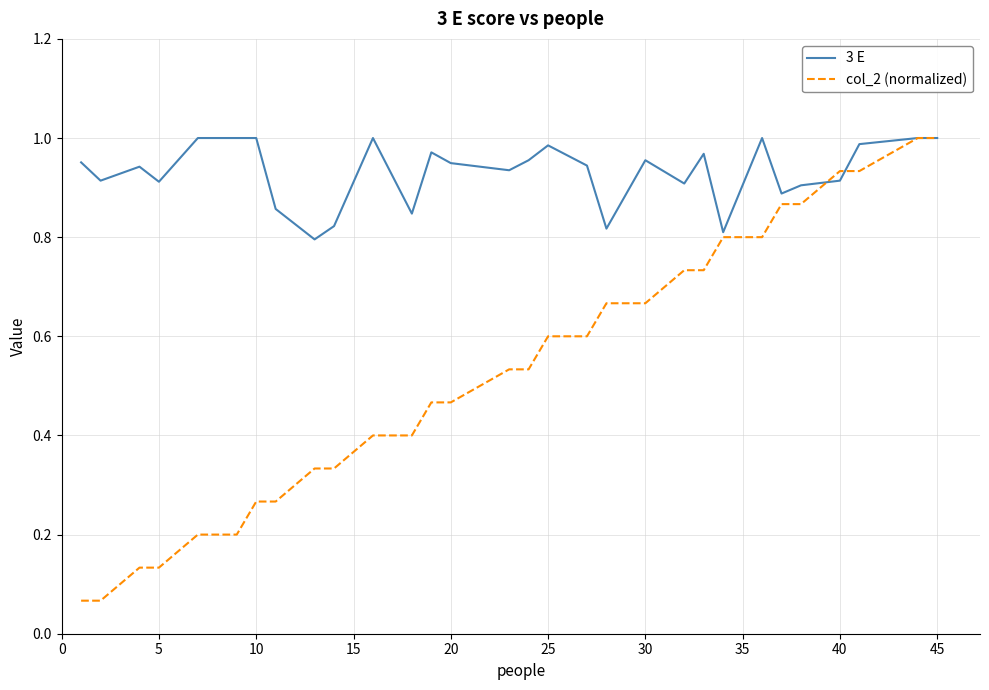

Does the chart have visible grid lines?

Yes